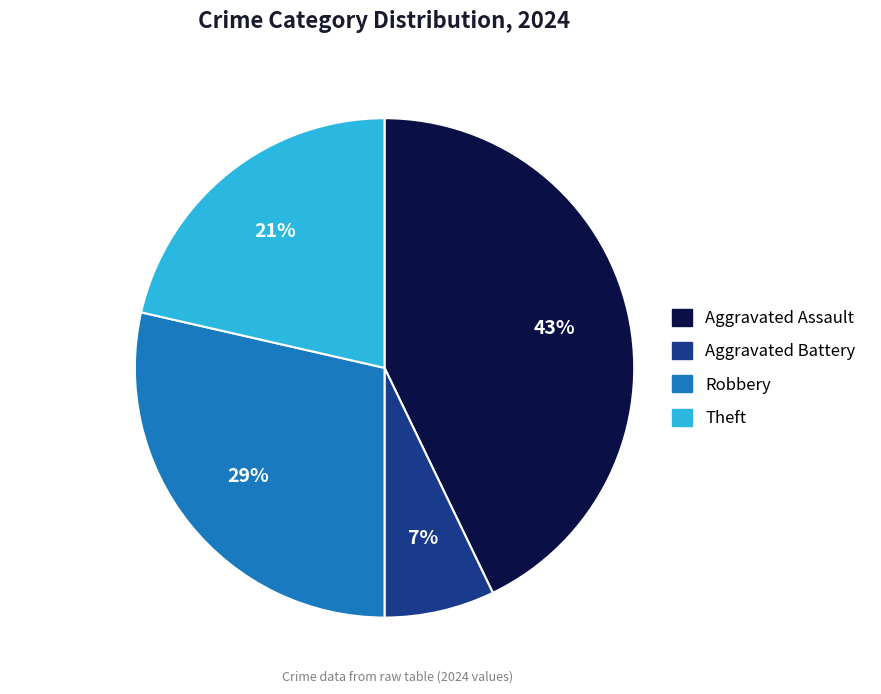

Is Robbery the majority of the pie?

No